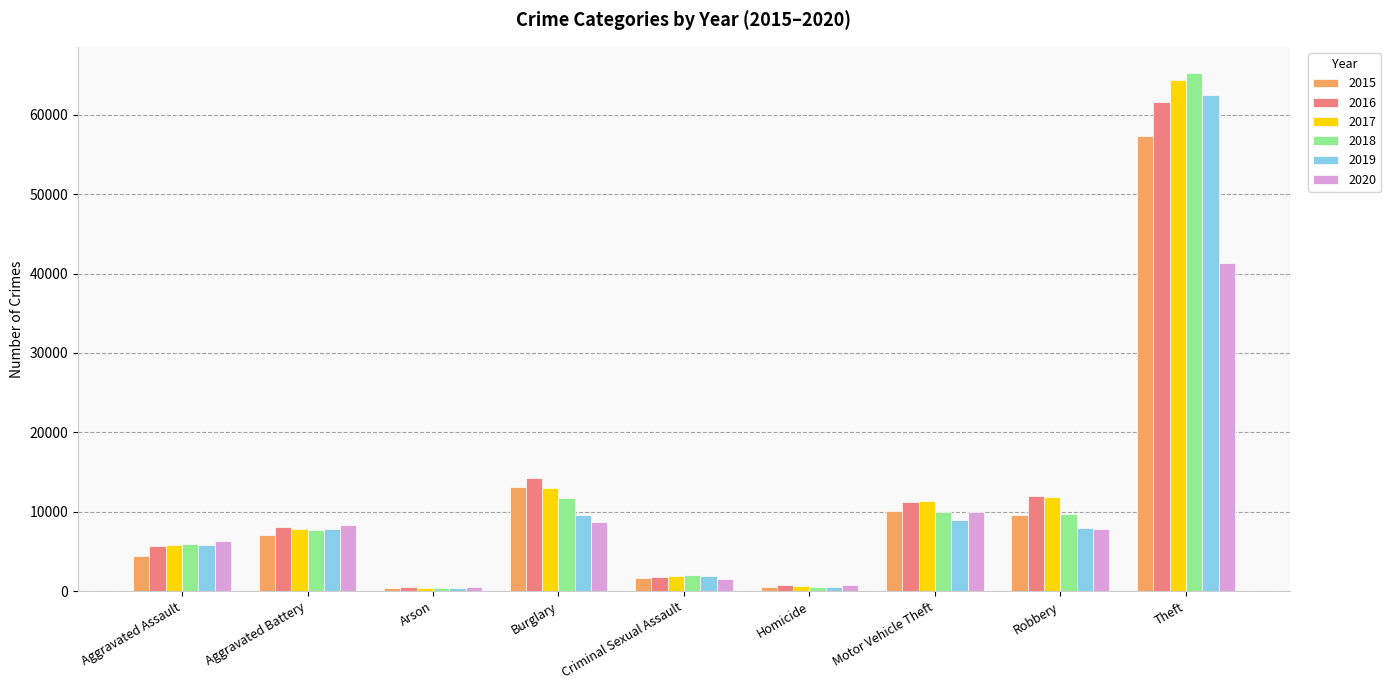

What is the label of the 1st bar from the left?

Aggravated Assault